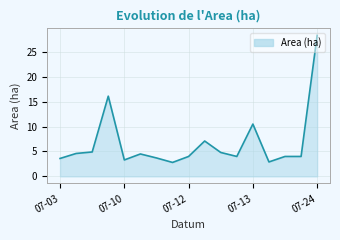

What is the smallest value displayed?

2.8